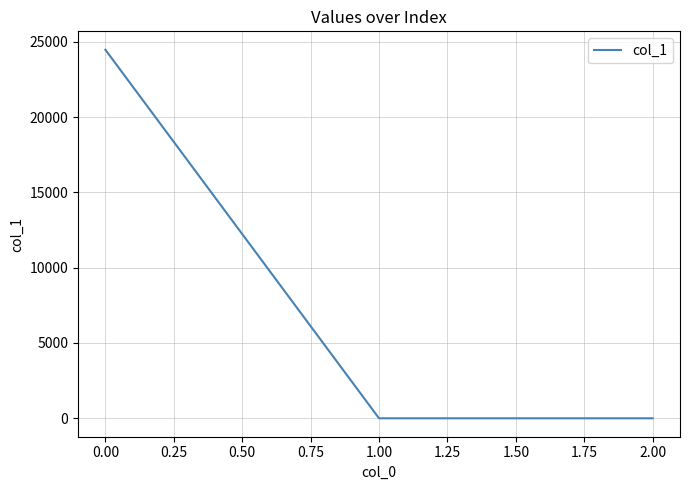

What is the greatest value displayed?

24467.5